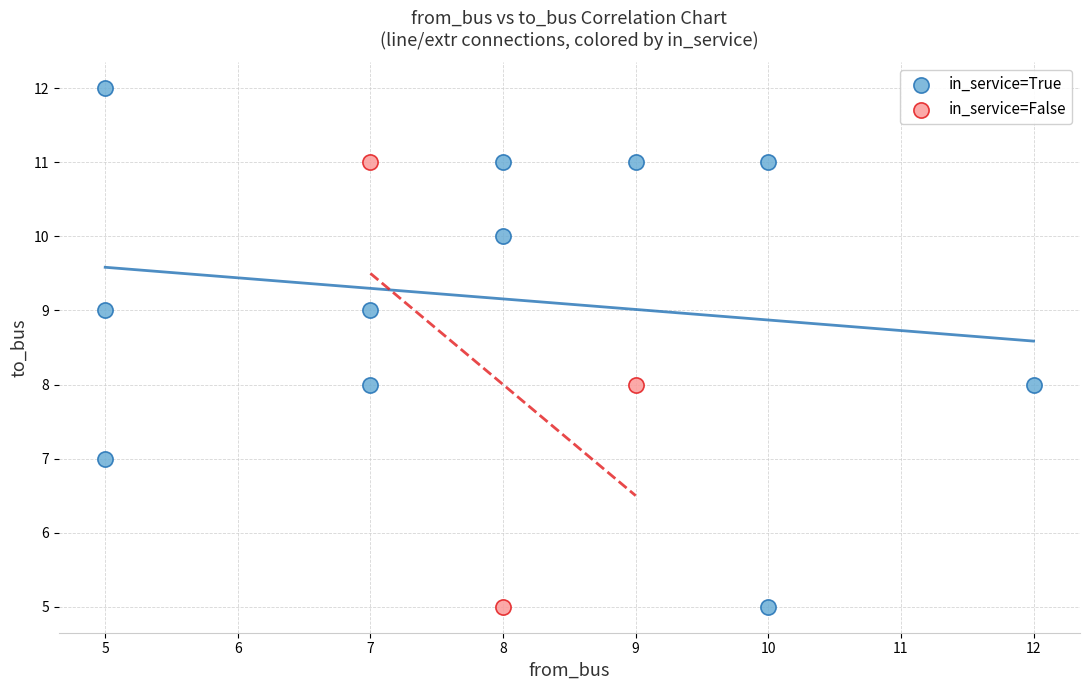

Which series has the widest spread of Y values?

in_service=True